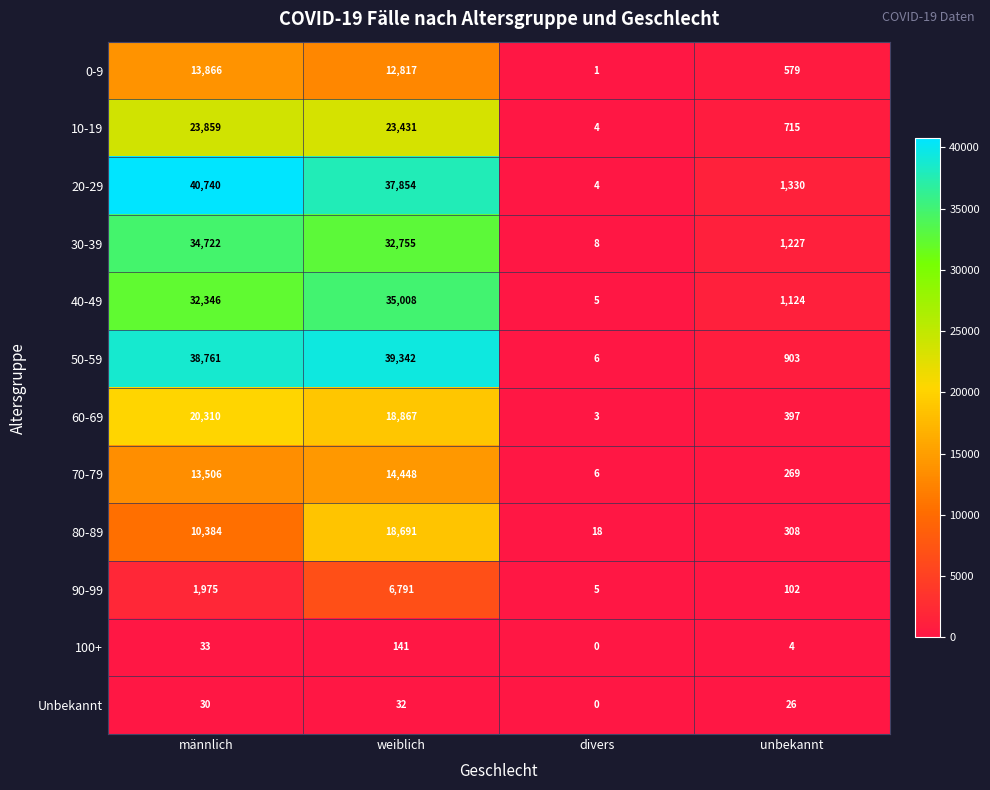

What value does the 30-39 series have at weiblich, to the nearest 10?

32760